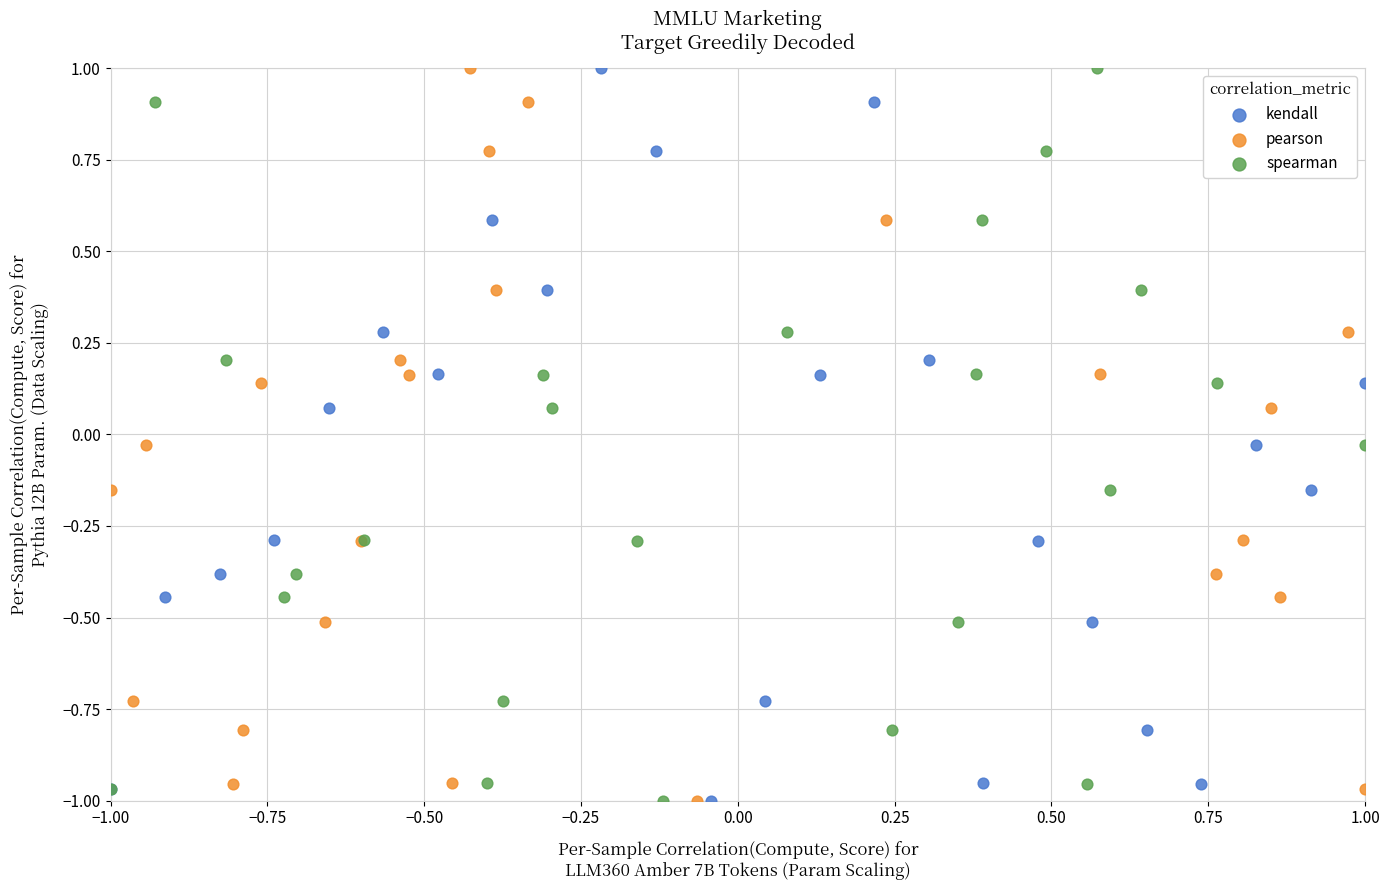

What are all the series names shown in the legend?

kendall, pearson, spearman